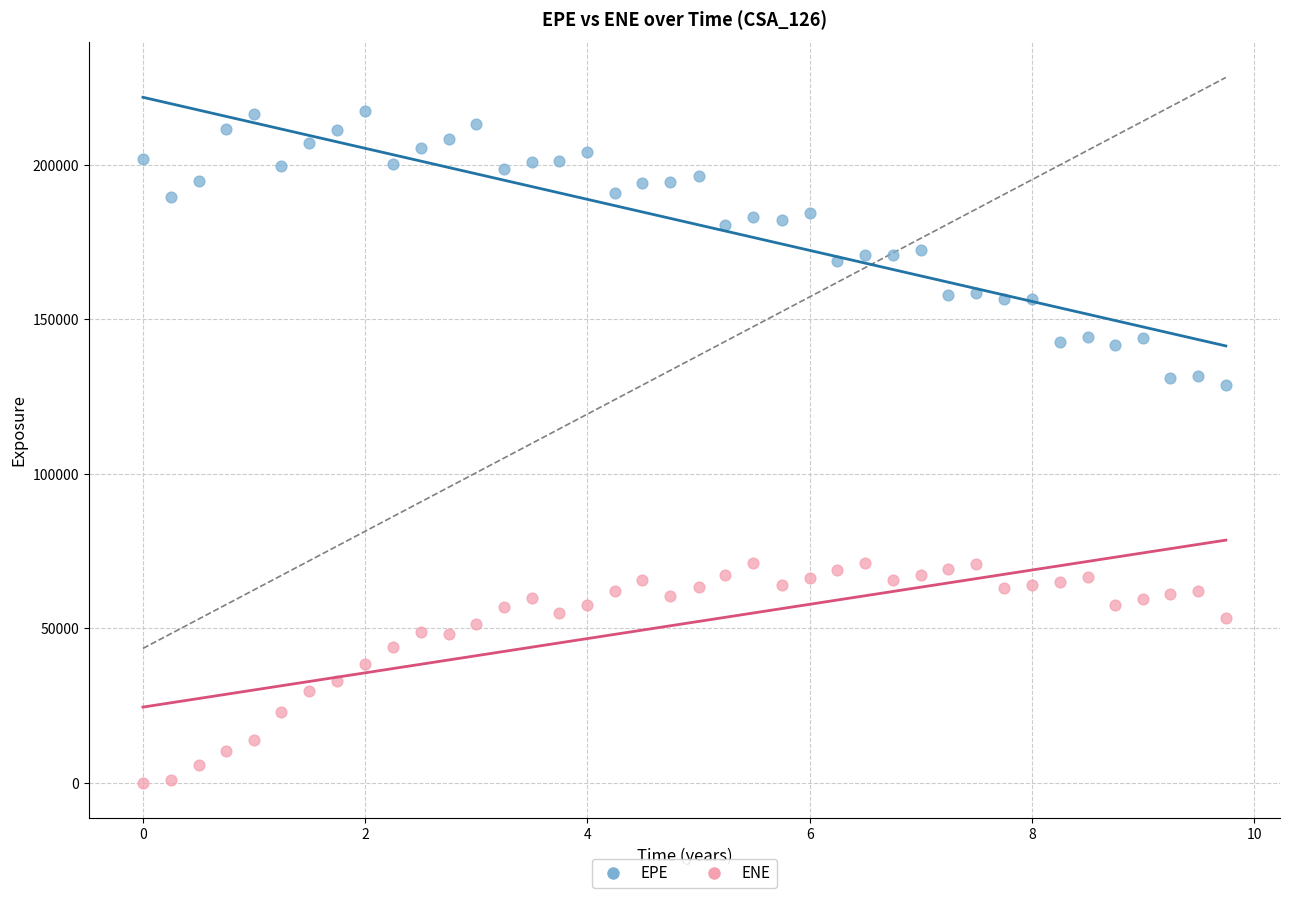

What are all the series names shown in the legend?

EPE, ENE